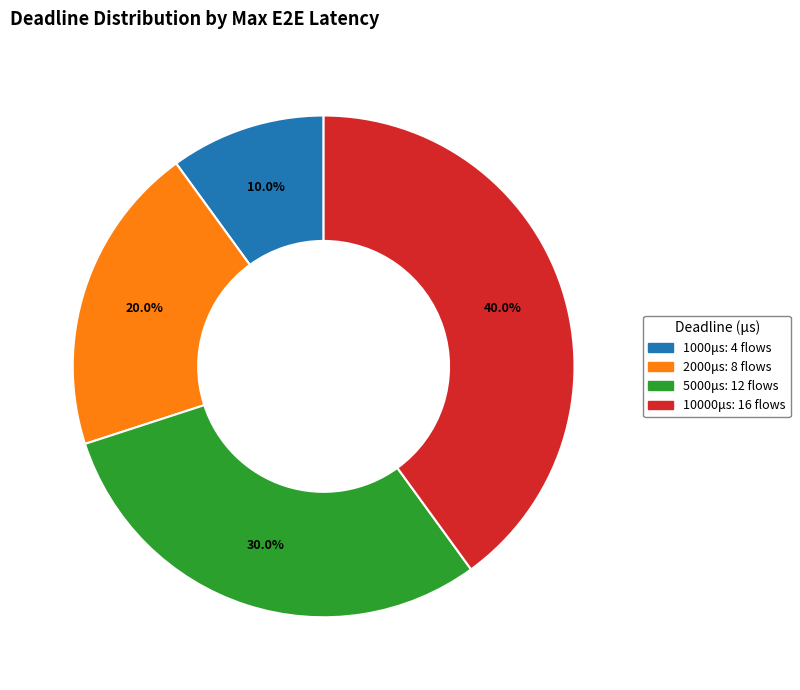

Is there any slice that represents more than half of the pie?

No